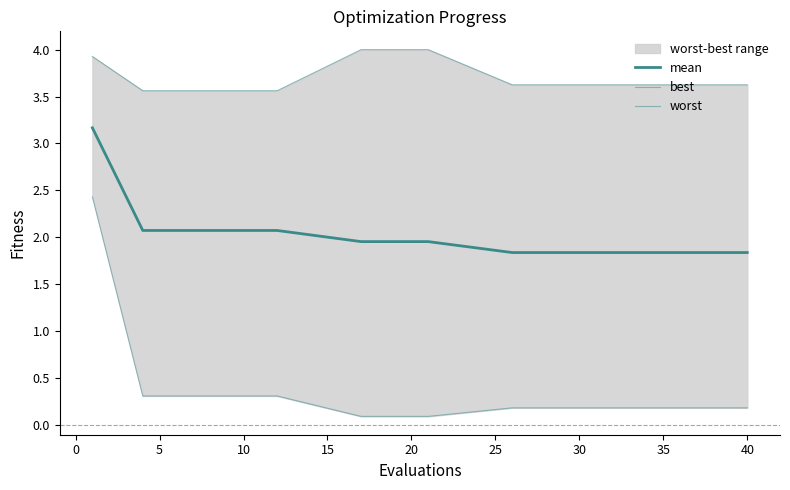

What is the total value across all series at 30?

5.6